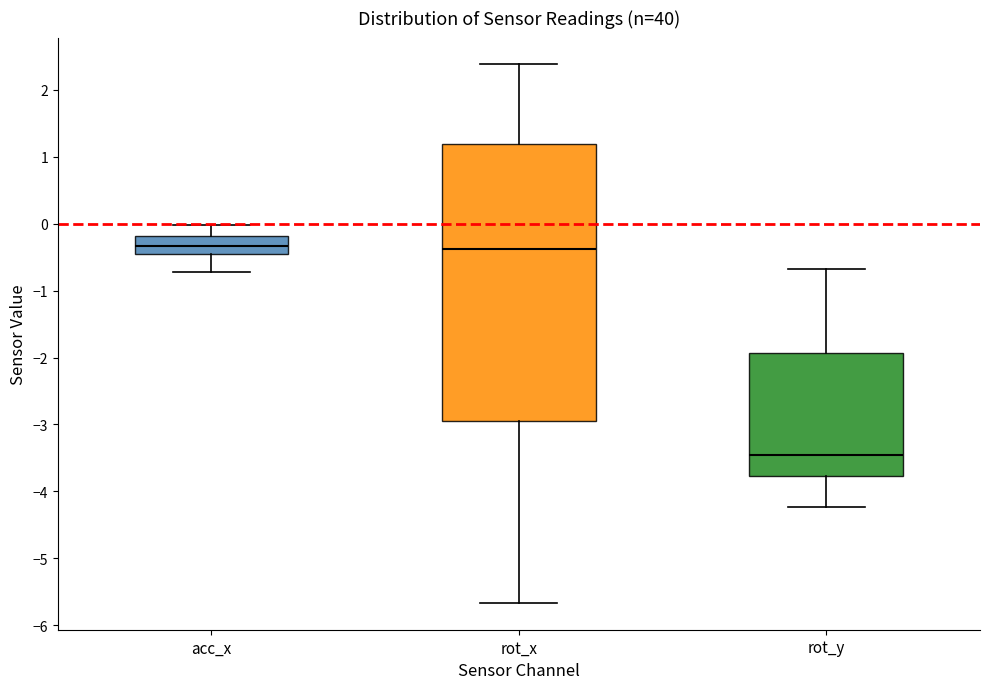

Reading left to right, transcribe this box plot: for each box, give where its median line is, the range the box spans, and where its two whiskers end, as read against the y-axis. The values are not printed on the chart, so give them approximately, as read against the axis.

acc_x: median -0.3, box -0.5 to -0.2, whiskers -0.7 to 0.0
rot_x: median -0.4, box -3.0 to 1.2, whiskers -5.7 to 2.4
rot_y: median -3.5, box -3.8 to -1.9, whiskers -4.2 to -0.7